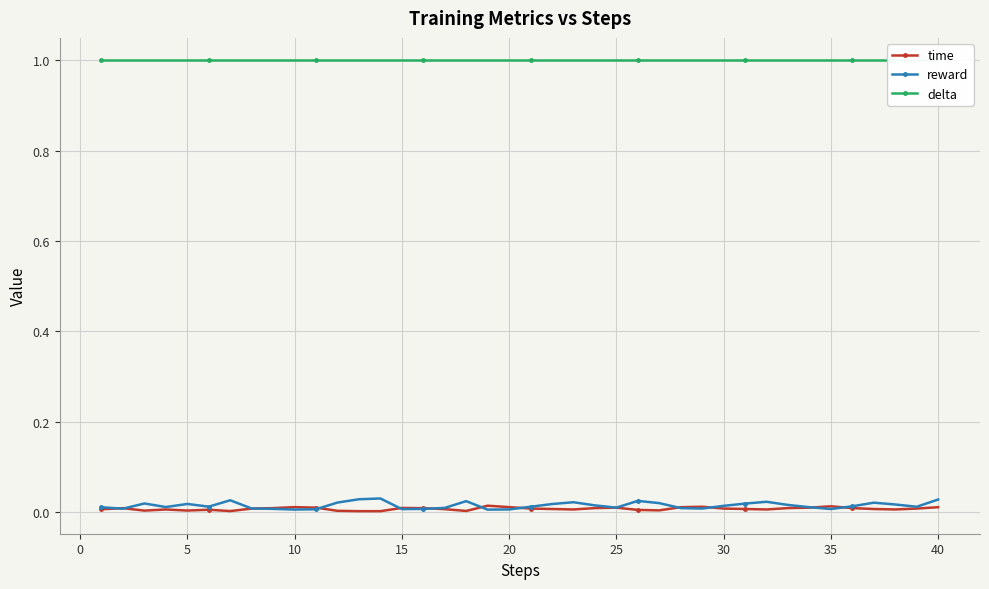

Rank the series by their maximum value, from lowest to highest.

time, reward, delta